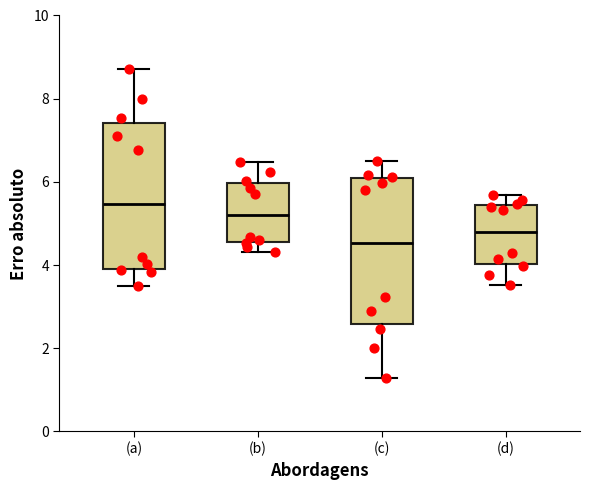

Which box has the lowest median line?

(c)